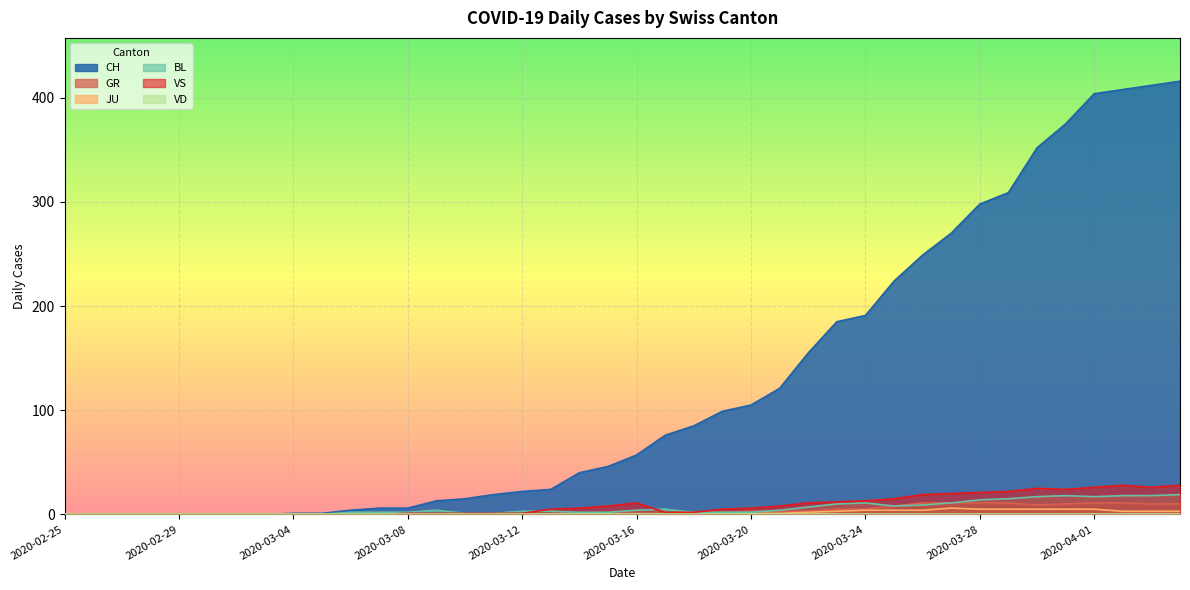

How many times do BL and VS cross each other?

2